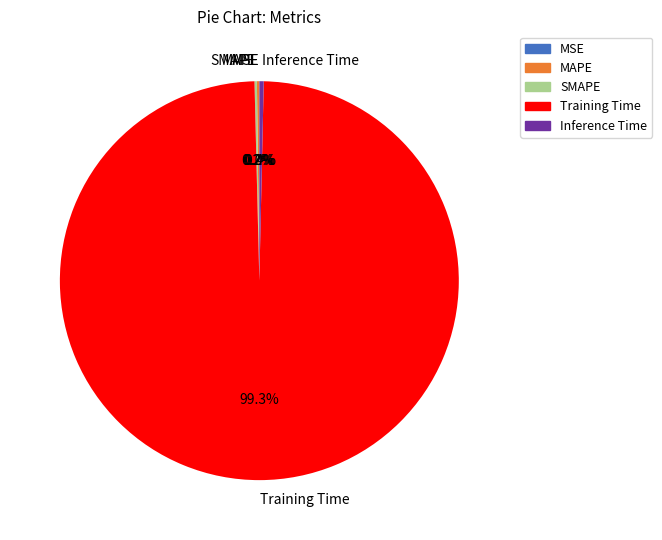

To the nearest percent, what is the average slice percentage?

20%